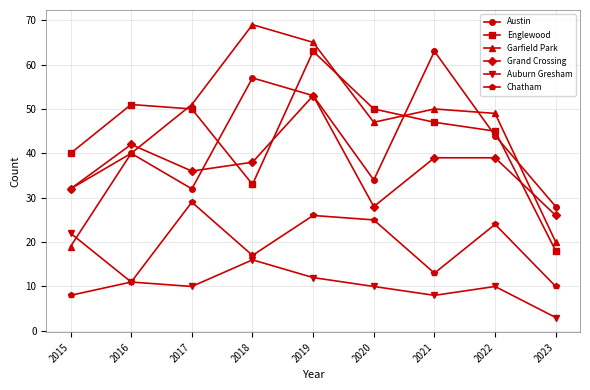

At 2023, list the series in order from largest to smallest.

Austin, Grand Crossing, Garfield Park, Englewood, Chatham, Auburn Gresham